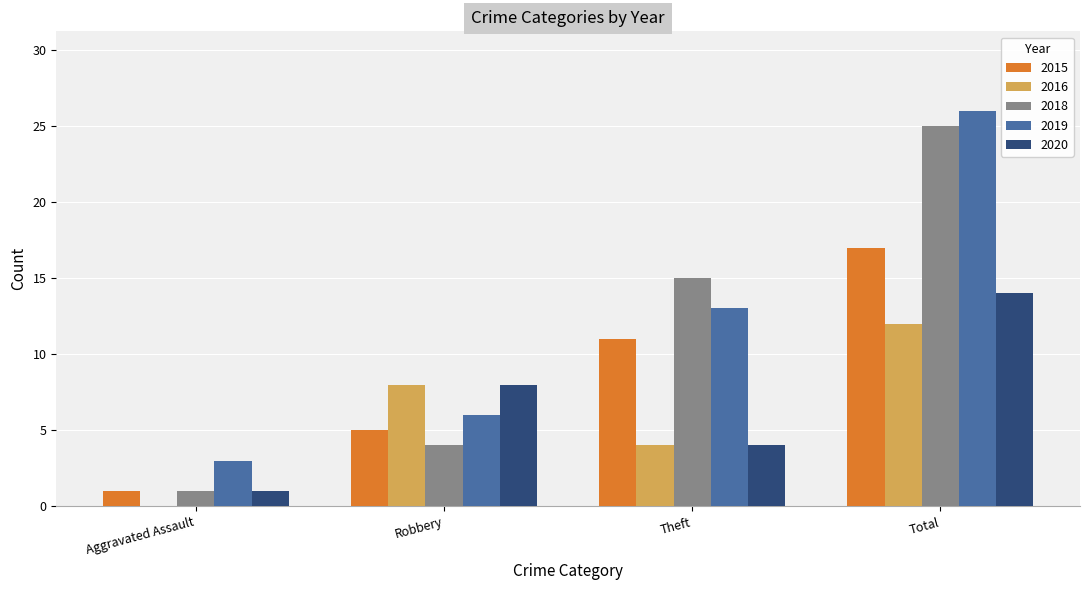

What is the sum of the 2019 values at Total and Theft?

39